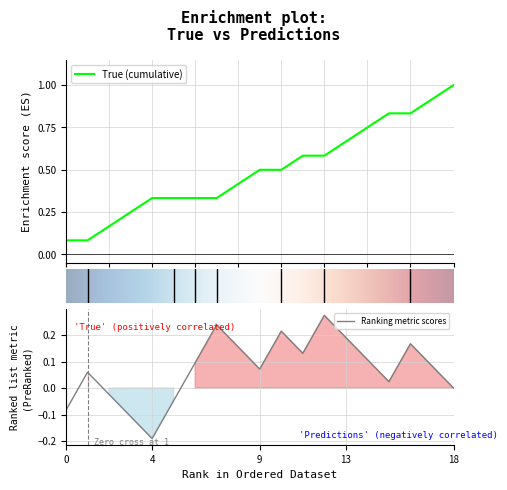

What is the maximum value for True (cumulative)?

1.0